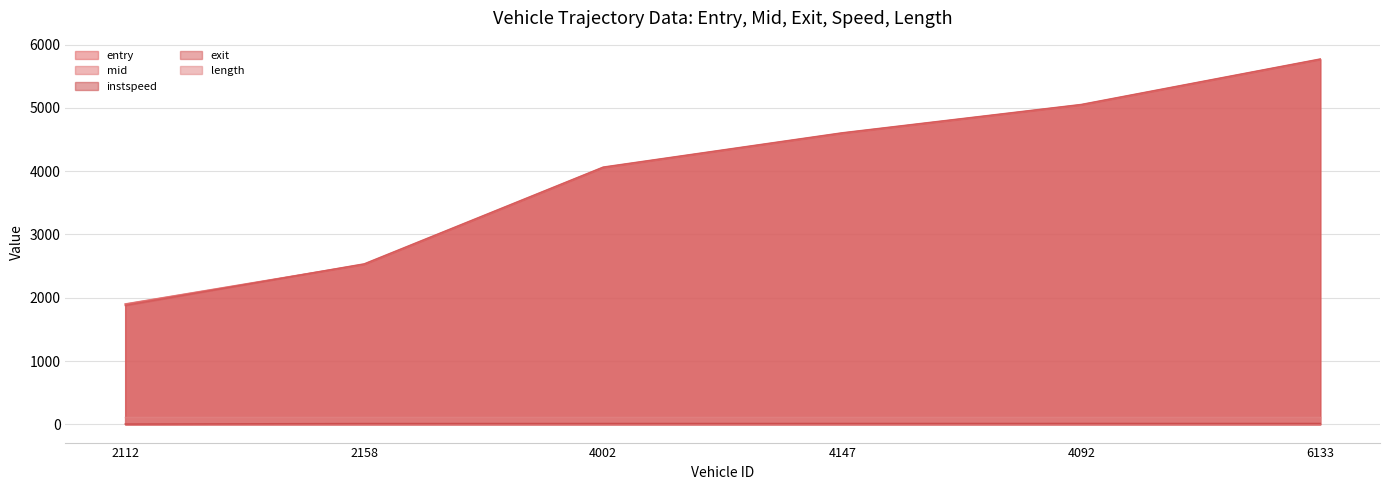

The value of exit at 2112 is 1878.5. True or false?

True